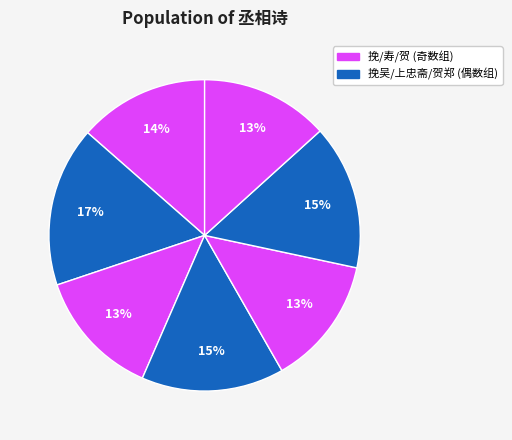

How many segments does this pie chart have?

7